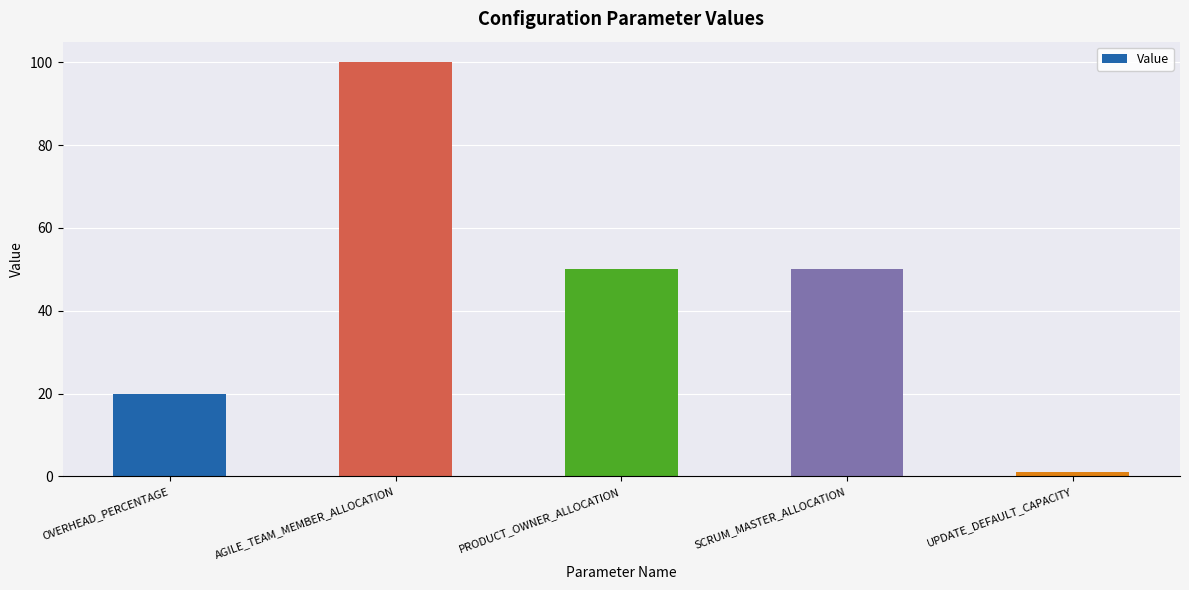

Reading right to left, list all the values displayed in this chart.

1	50	50	100	20